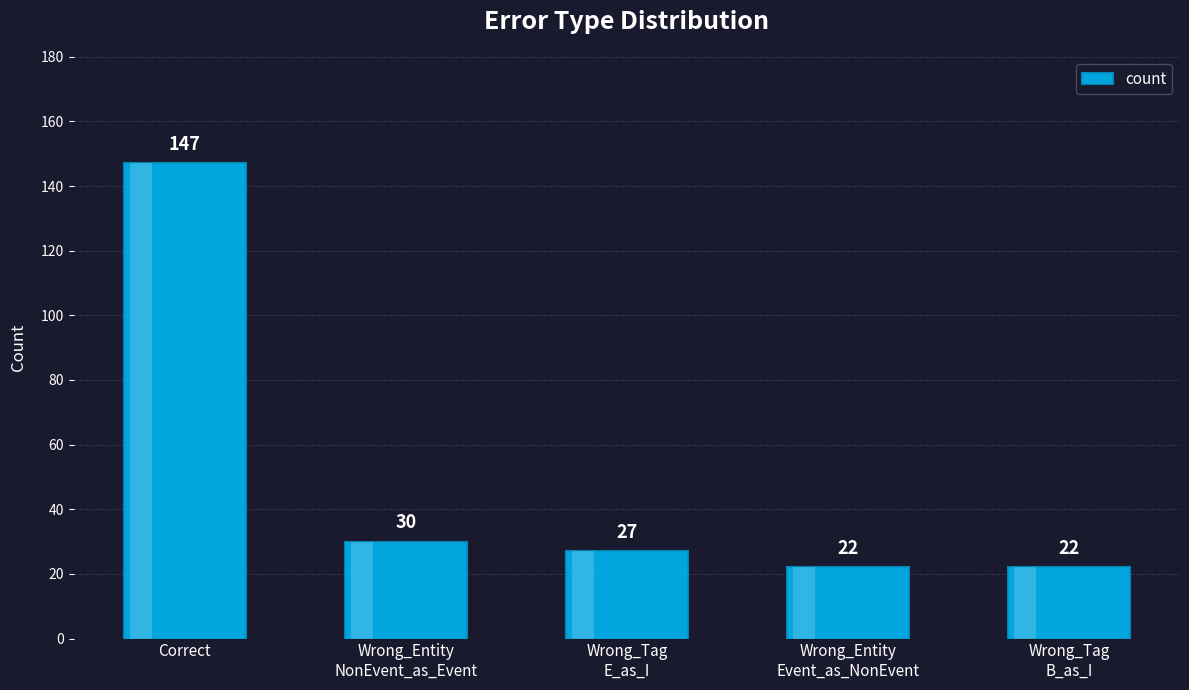

How many data points are less than 27?

2